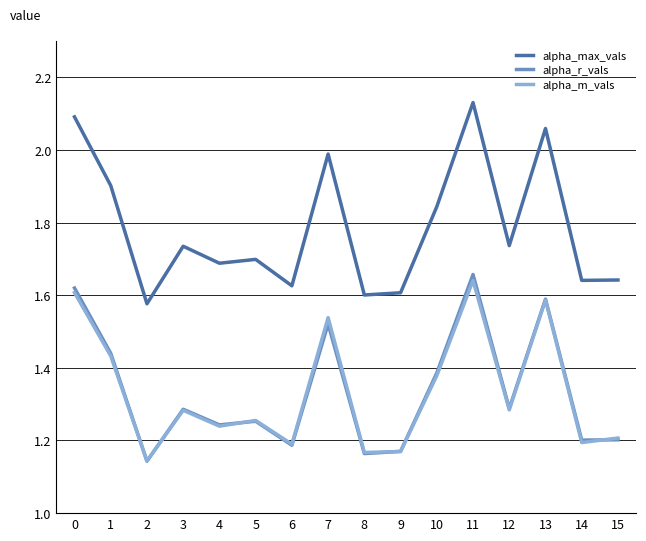

Which label corresponds to the largest value in the chart?

11